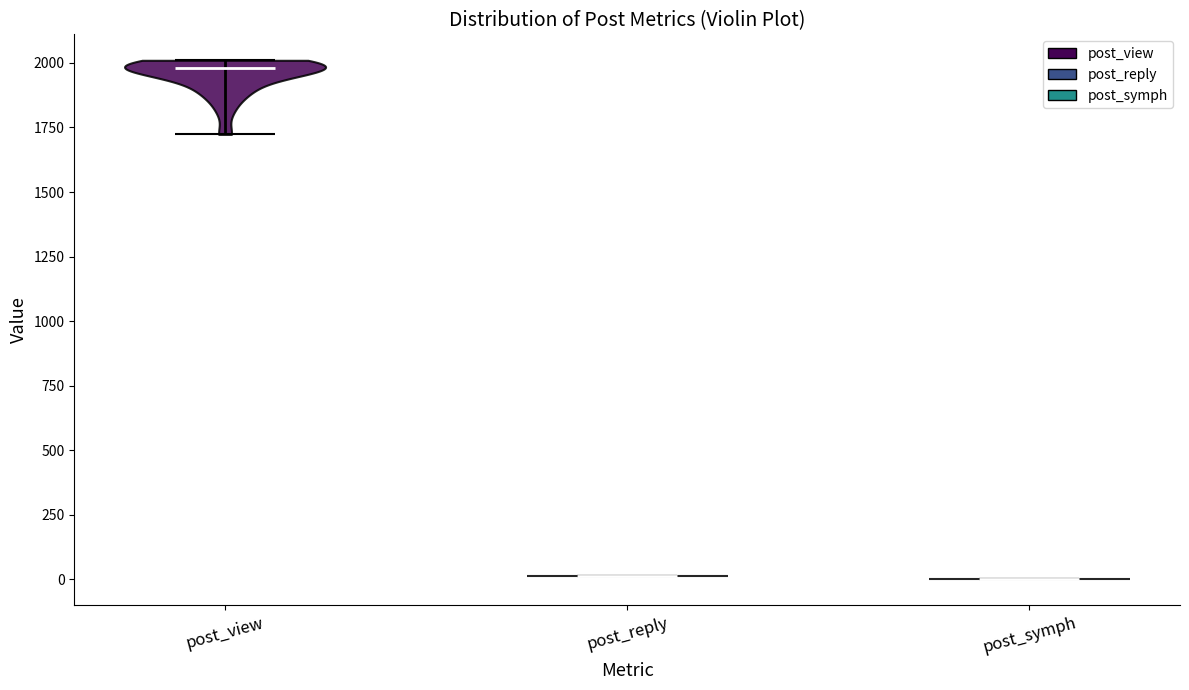

Which violin has the highest median line?

post_view